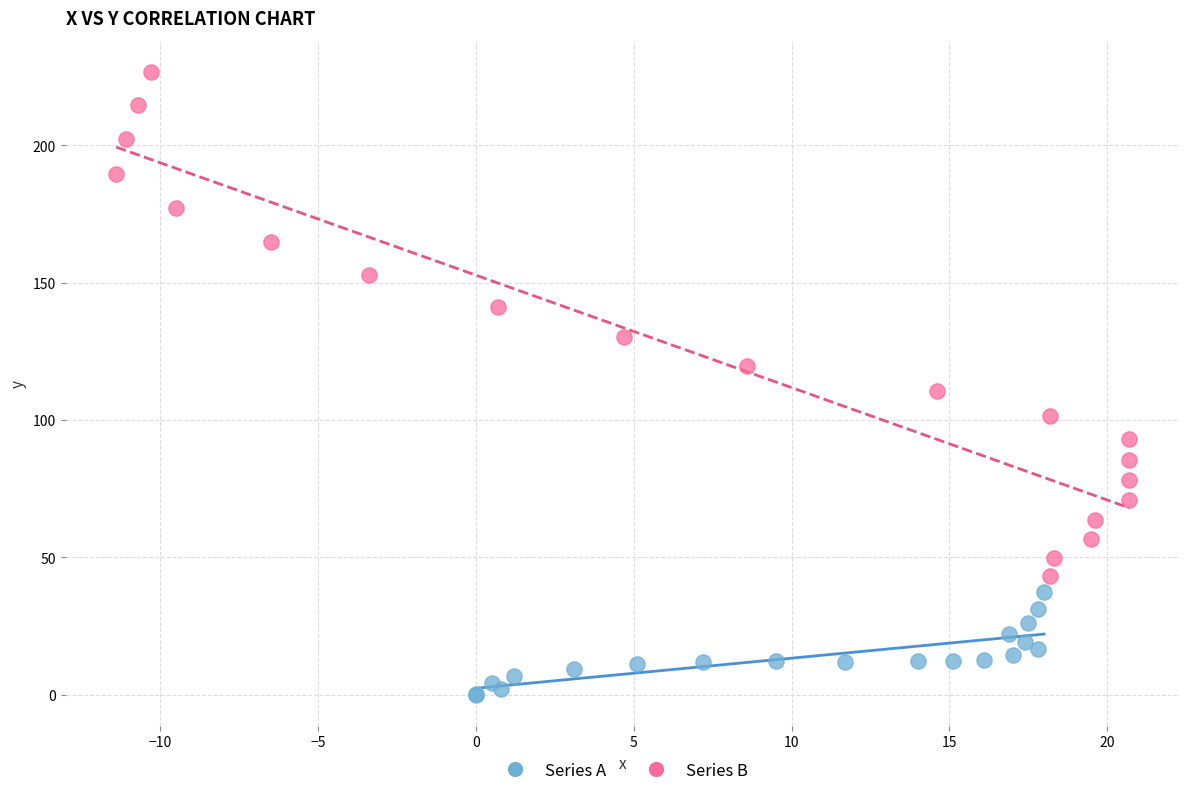

Which series reaches the maximum Y coordinate?

Series B